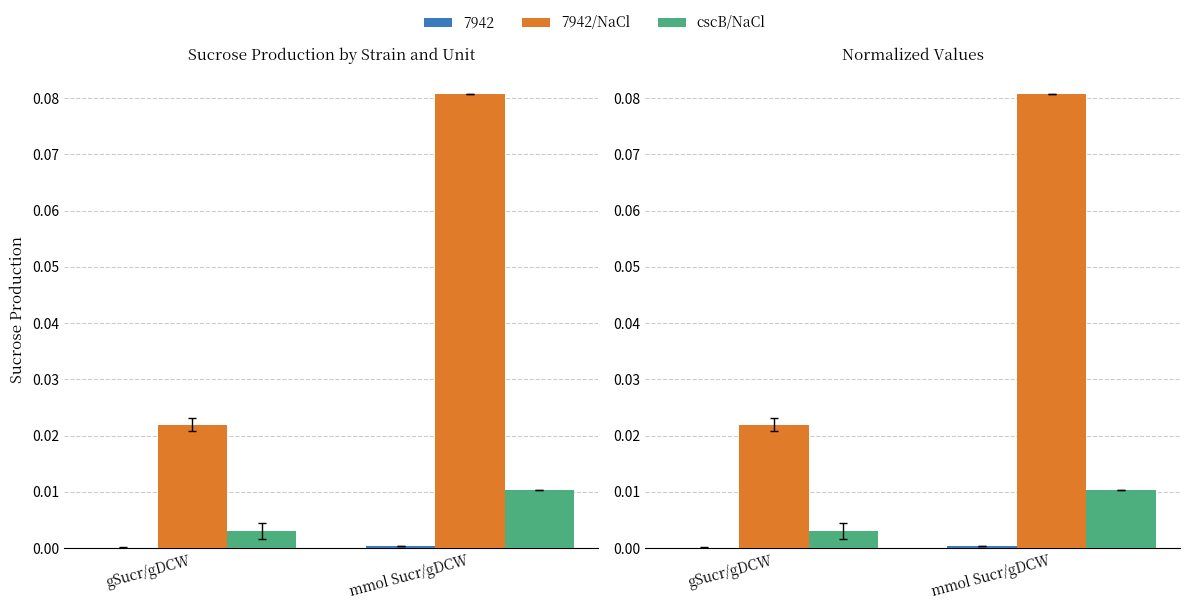

At which label does 7942/NaCl reach its peak?

mmol Sucr/gDCW